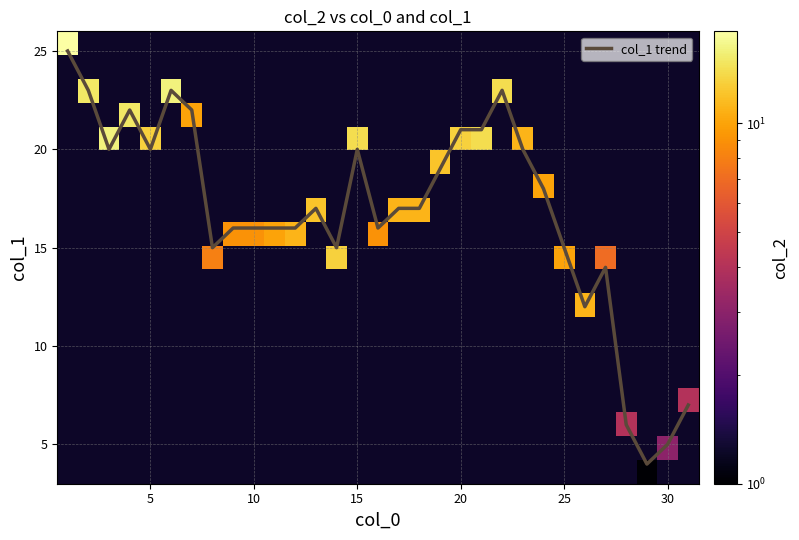

The value of col_1 trend at 20 is 21. True or false?

True